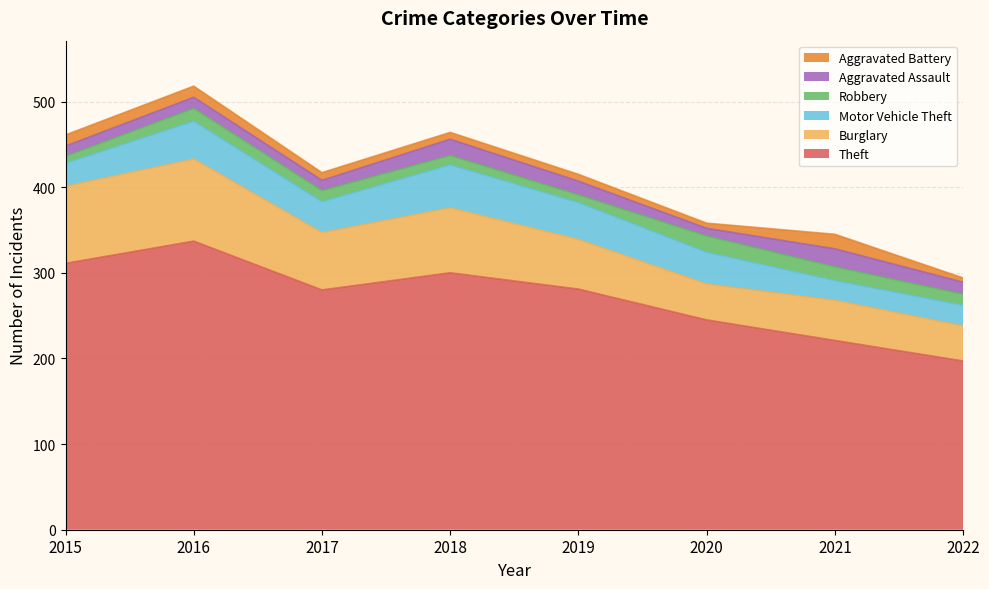

Reading left to right, extract all data points from this chart.

Theft: 2015=311	2016=337	2017=280	2018=300	2019=281	2020=245	2021=221	2022=197
Burglary: 2015=90	2016=96	2017=67	2018=76	2019=58	2020=42	2021=47	2022=41
Motor Vehicle Theft: 2015=27	2016=44	2017=36	2018=50	2019=43	2020=37	2021=23	2022=24
Robbery: 2015=8	2016=15	2017=13	2018=11	2019=9	2020=19	2021=16	2022=13
Aggravated Assault: 2015=12	2016=13	2017=12	2018=19	2019=16	2020=9	2021=21	2022=14
Aggravated Battery: 2015=13	2016=13	2017=9	2018=8	2019=8	2020=6	2021=17	2022=5